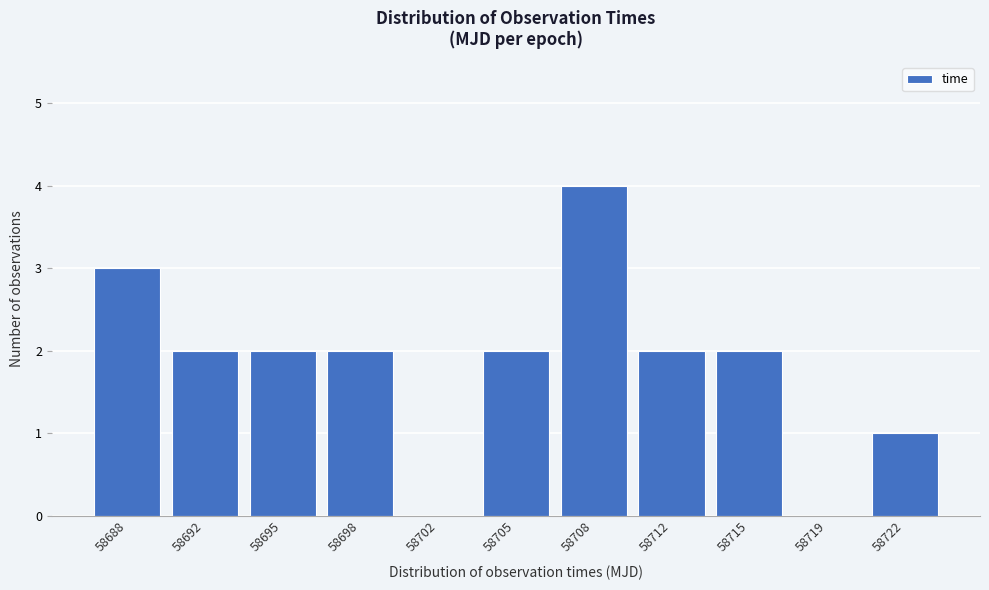

Reading left to right, list all the values displayed in this chart.

58688=3	58692=2	58695=2	58698=2	58702=0	58705=2	58708=4	58712=2	58715=2	58719=0	58722=1